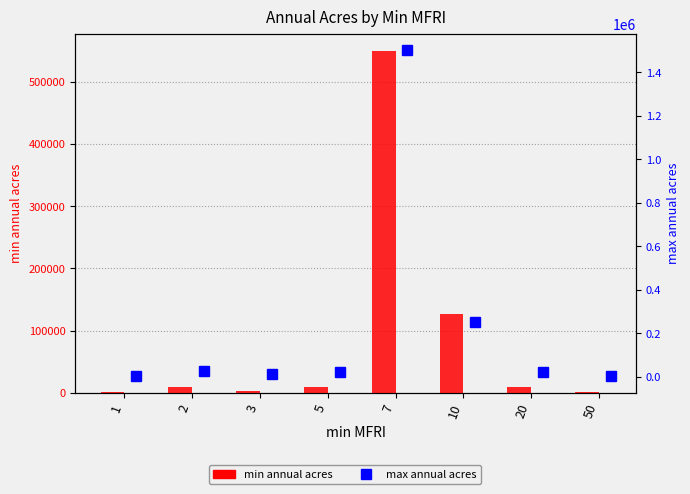

List the labels in order of min annual acres value, smallest first.

1, 50, 3, 5, 20, 2, 10, 7